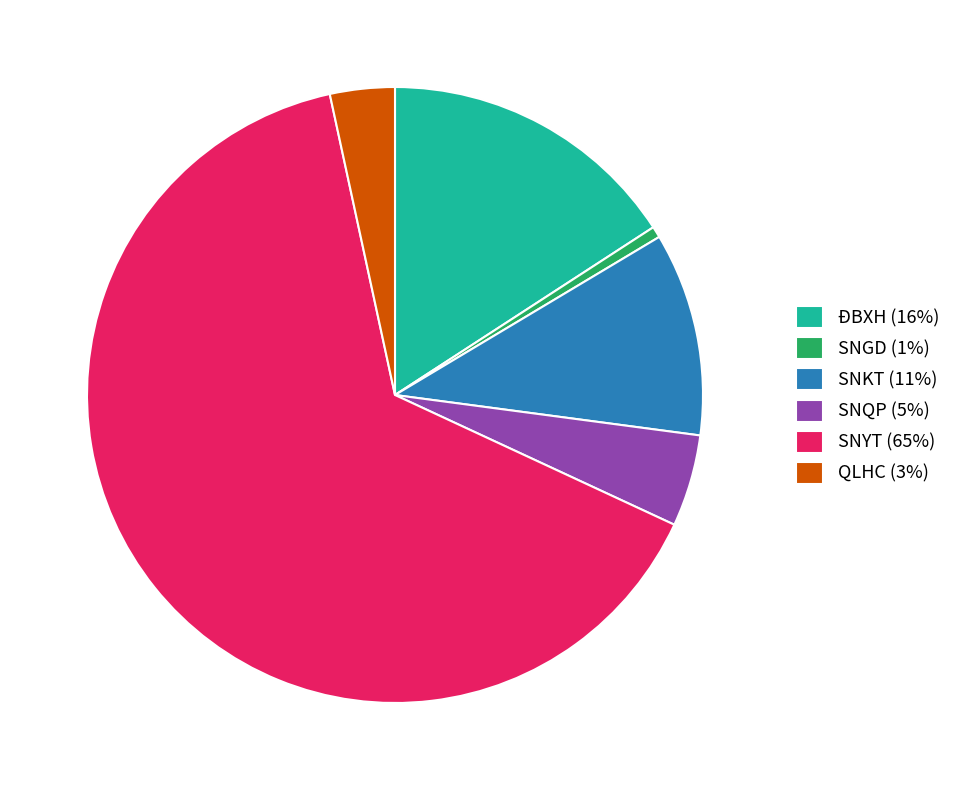

The SNKT slice represents 11% of the pie. True or false?

True